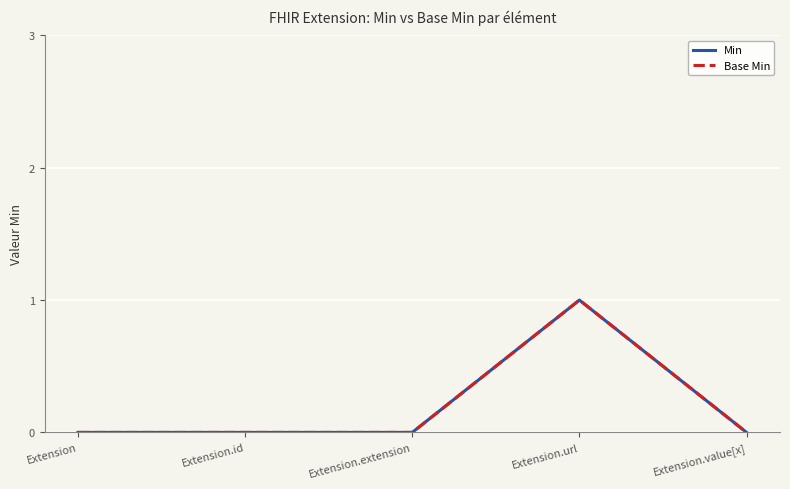

Reading right to left, list all the values displayed in this chart.

Min: Extension.value[x]=0	Extension.url=1	Extension.extension=0	Extension.id=0	Extension=0
Base Min: Extension.value[x]=0	Extension.url=1	Extension.extension=0	Extension.id=0	Extension=0